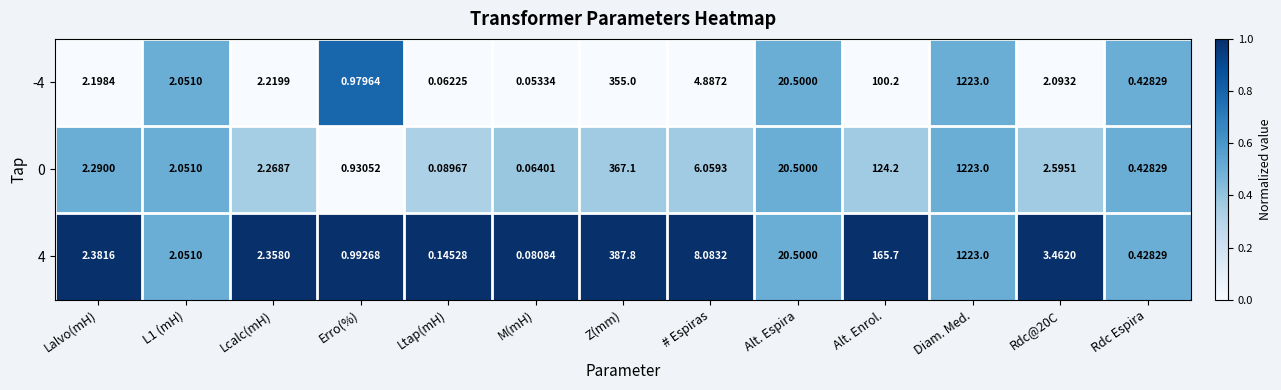

Which category has the highest value across all series?

Diam. Med.